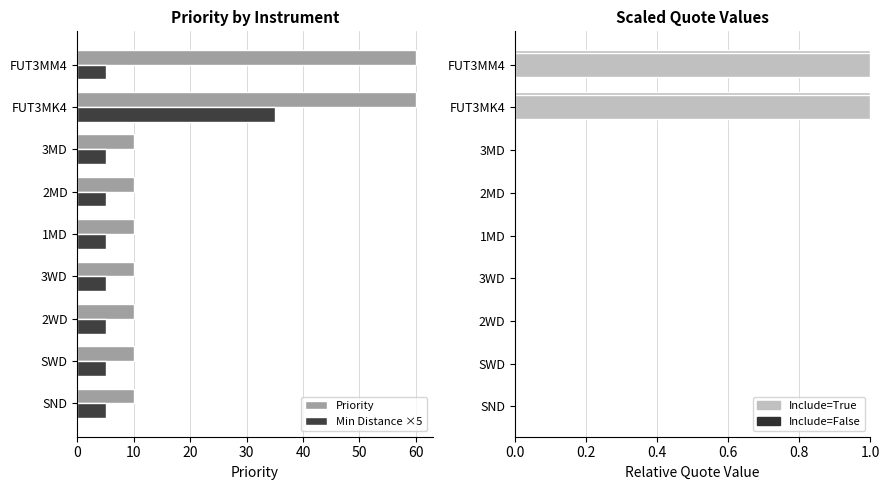

At which label does Min Distance ×5 reach its peak?

FUT3MK4